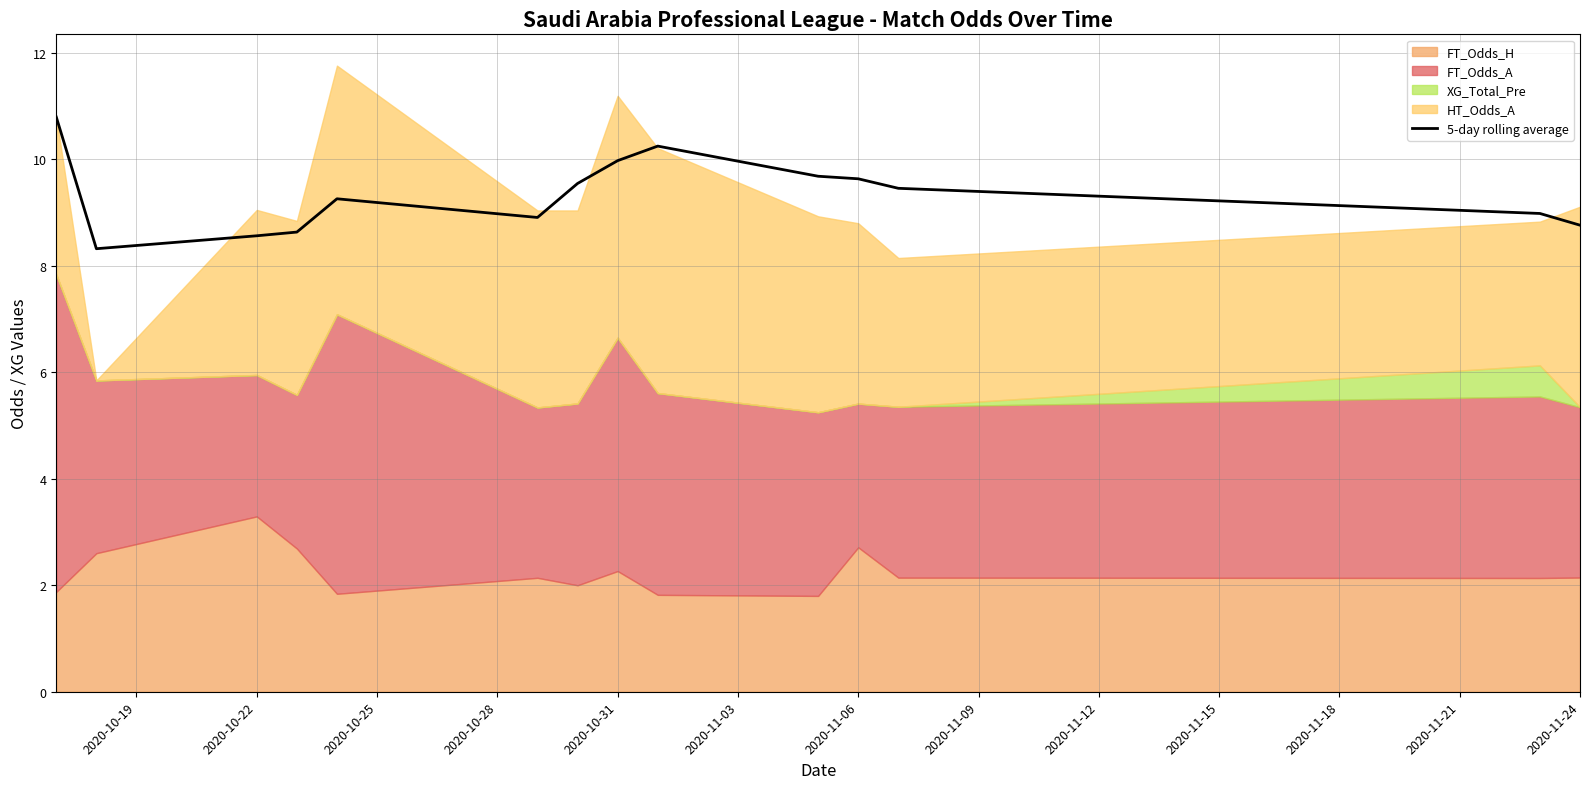

How many points are higher than both their immediate neighbors (excluding endpoints)?

2